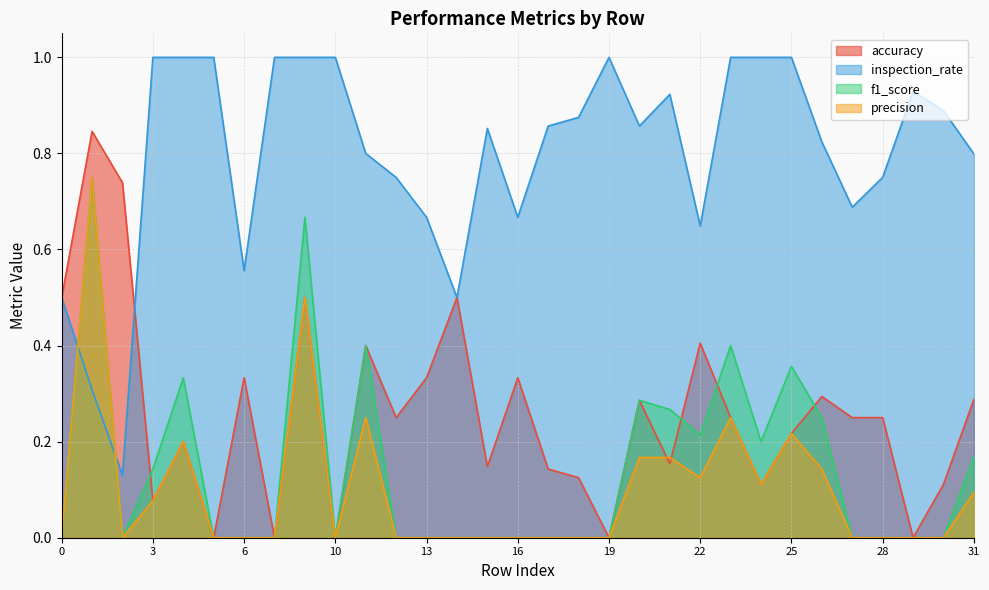

What are all the series names shown in the legend?

accuracy, inspection_rate, f1_score, precision